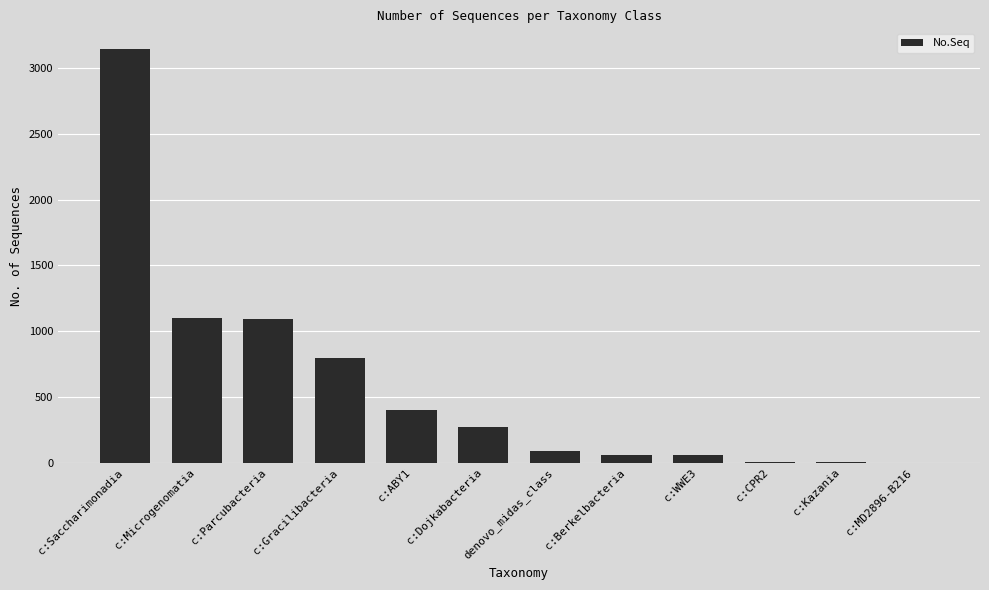

At which label does the data first exceed 273?

c:Saccharimonadia